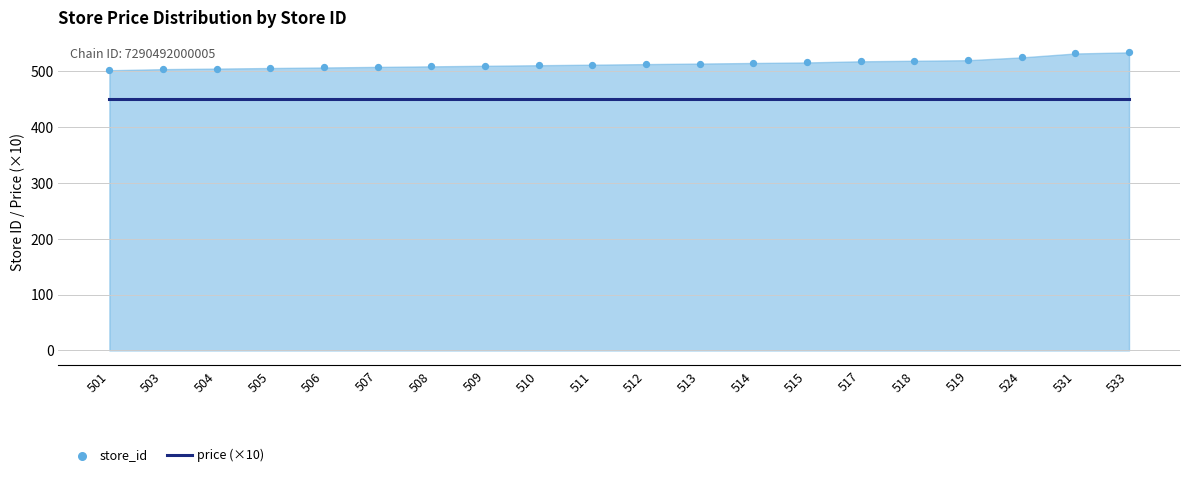

What is the change in value from 509 to 513?

+4